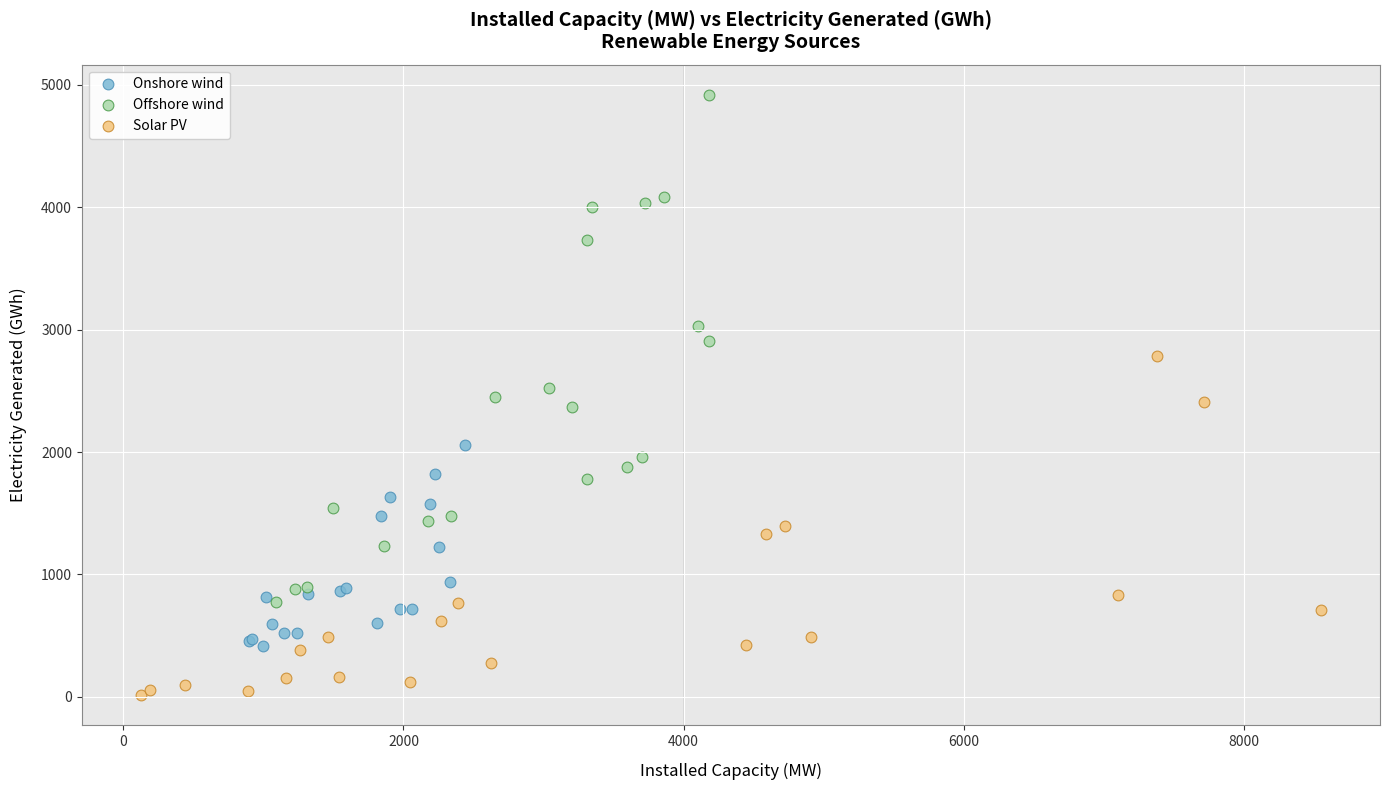

Which series contains the highest Y value?

Offshore wind